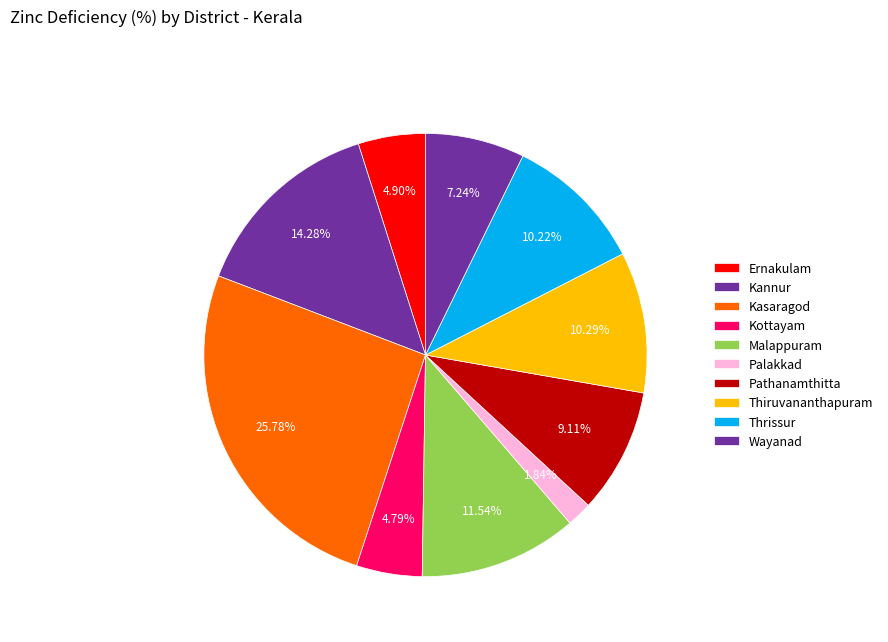

Is Thiruvananthapuram the majority of the pie?

No